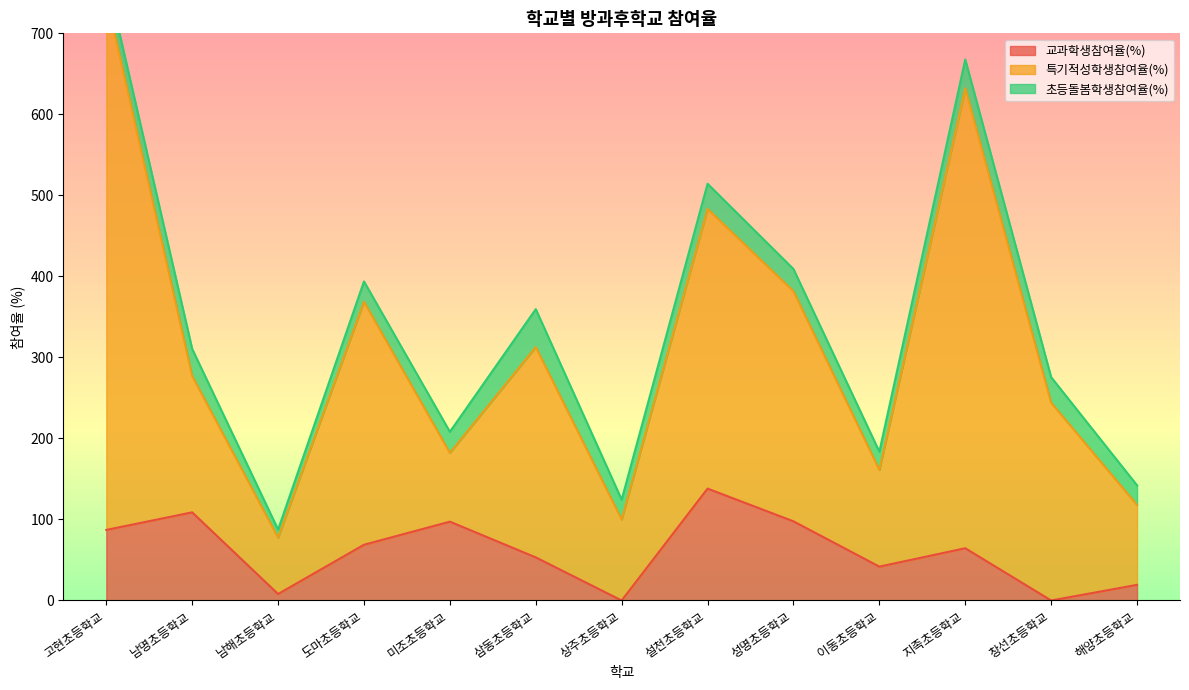

What is the approximate value of 교과학생참여율(%) at 설천초등학교?

138.1